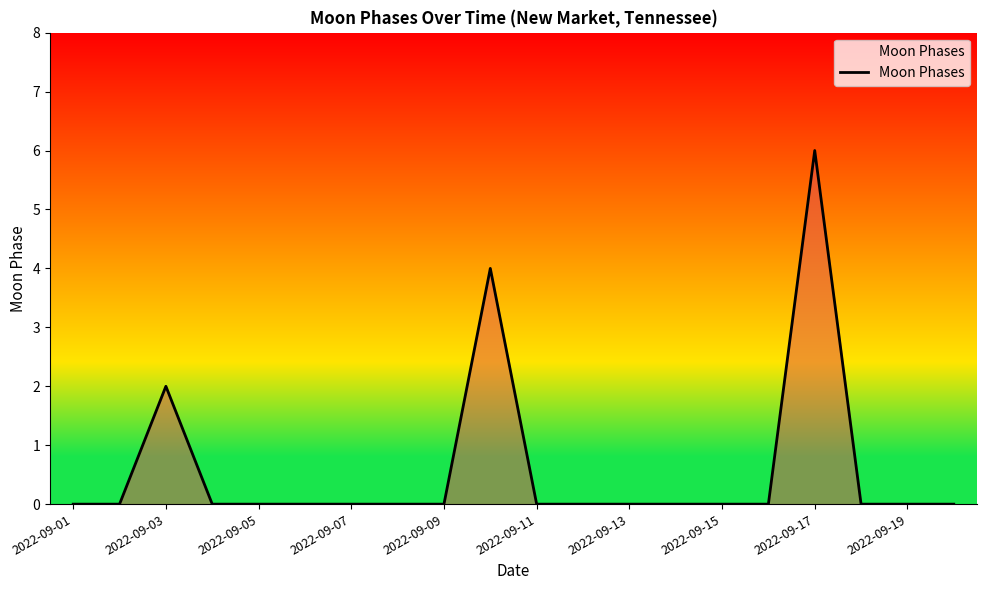

What is the sum of all values?

12